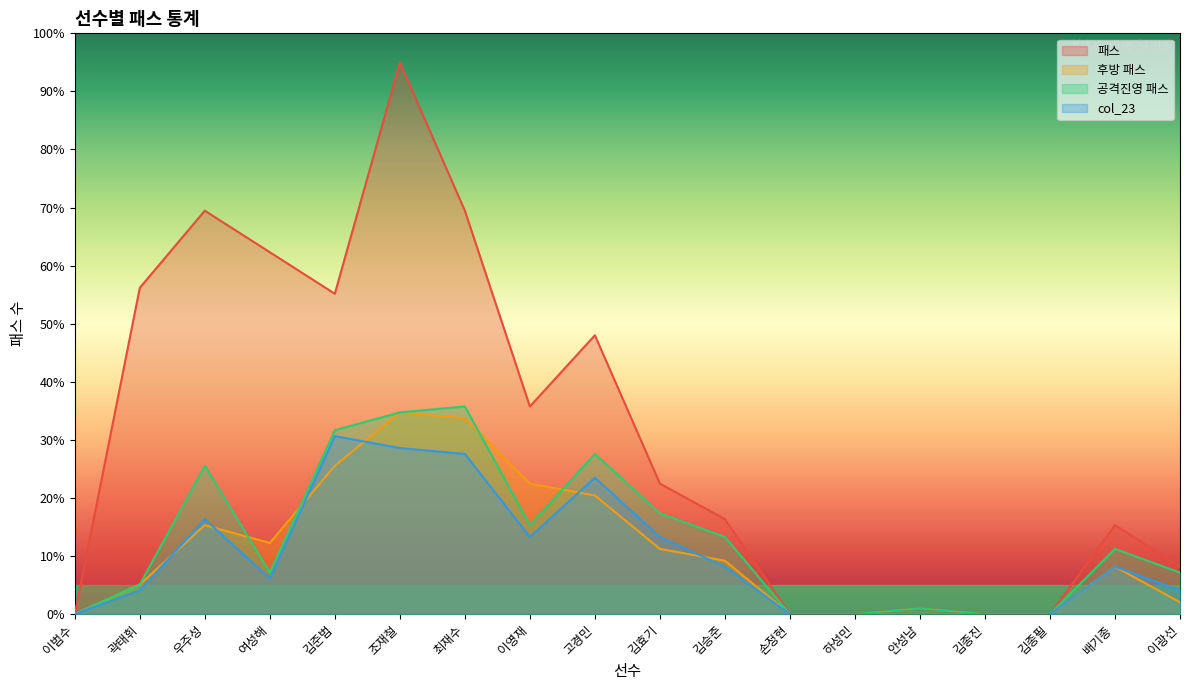

What is the difference between the second highest and second lowest values in the 공격진영 패스 series?

34.7